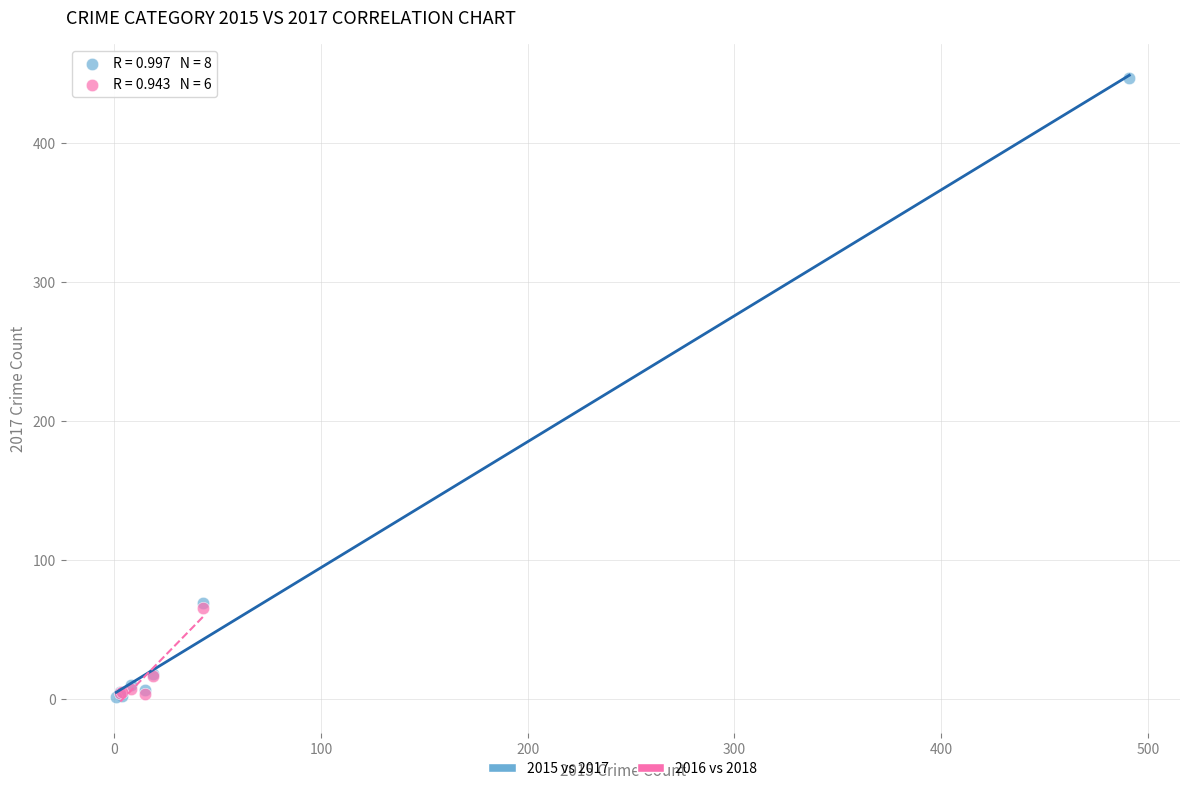

Which series has the largest Y range (max minus min)?

2015 vs 2017